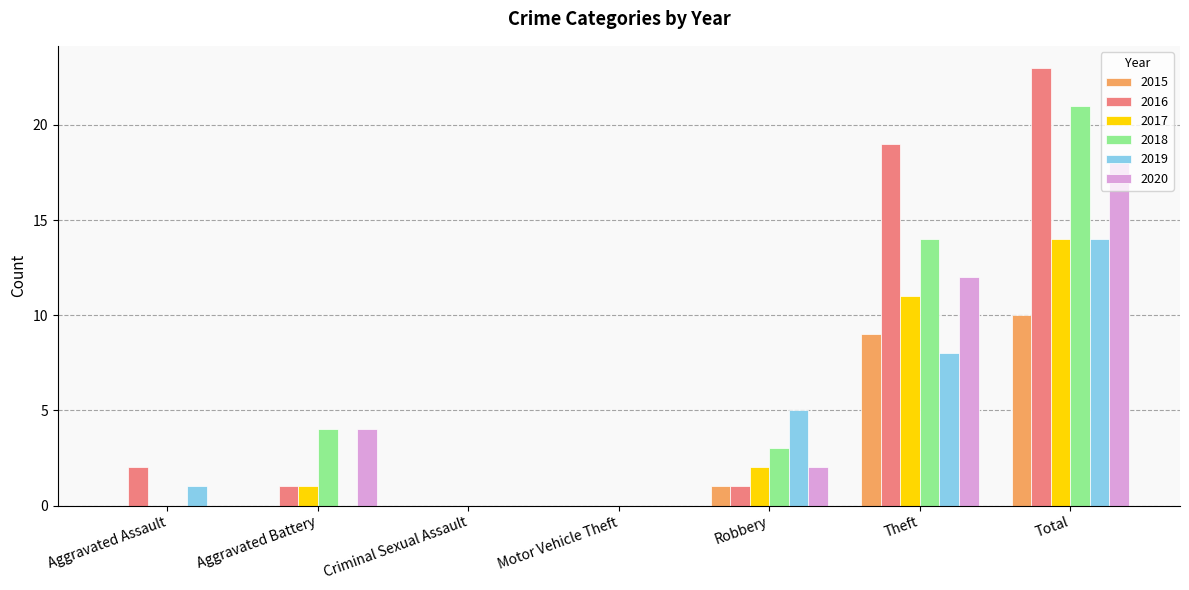

What is the sum of all 2019 values?

28